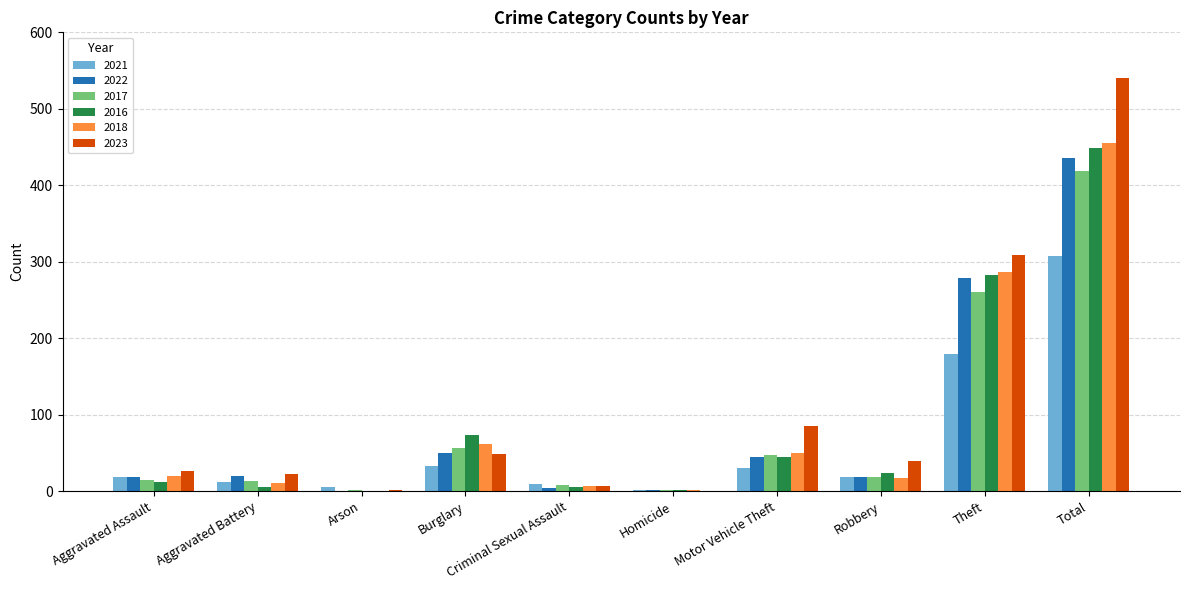

At which category is the sum across all series the highest?

Total